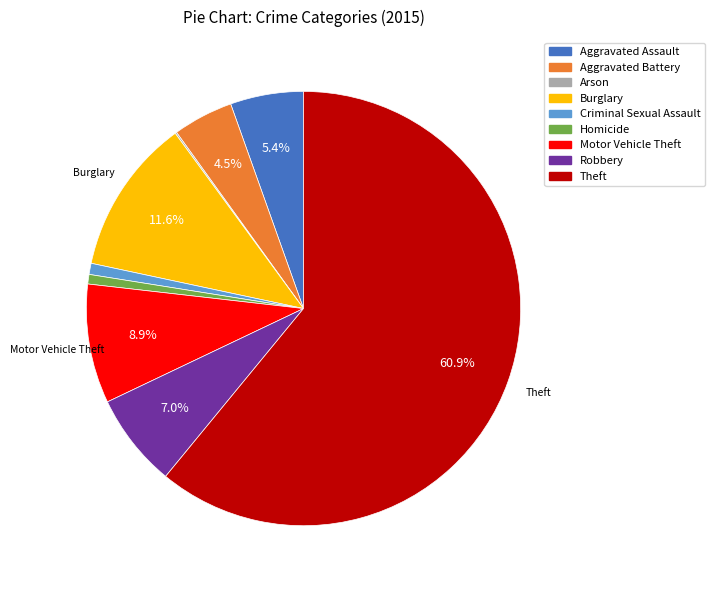

Does any single category account for the majority?

Yes